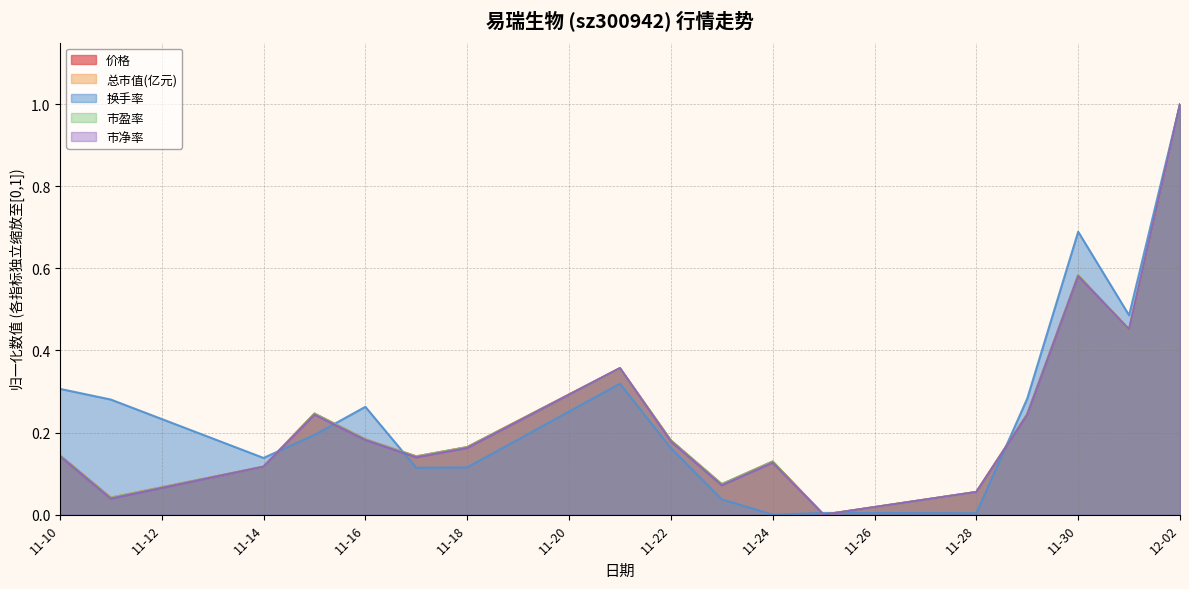

What is the total value across all series at 2022-11-11?

0.4